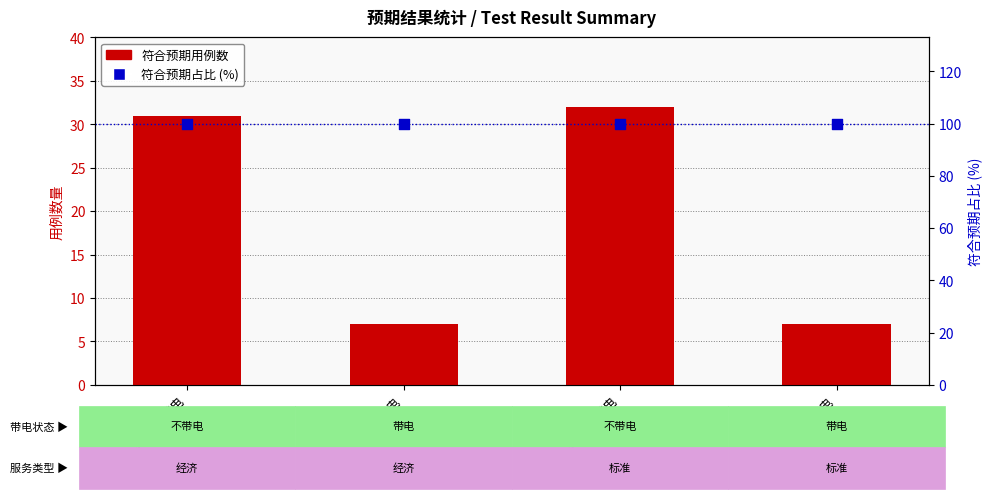

Is the value of 符合预期占比 (%) at 标准-带电 greater than the value of 符合预期用例数 at 经济-带电?

Yes